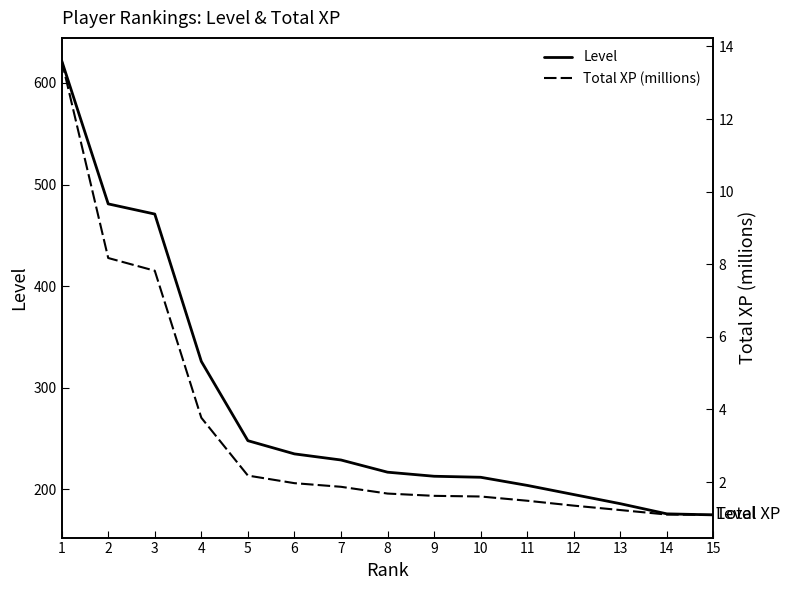

Reading left to right, transcribe all the data shown in this chart.

Level: 1=622.0	2=481.0	3=471.0	4=326.0	5=248.0	6=235.0	7=229.0	8=217.0	9=213.0	10=212.0	11=204.0	12=195.0	13=186.0	14=176.0	15=175.0
Total XP (millions): 1=13.6	2=8.2	3=7.8	4=3.8	5=2.2	6=2.0	7=1.9	8=1.7	9=1.6	10=1.6	11=1.5	12=1.4	13=1.2	14=1.1	15=1.1